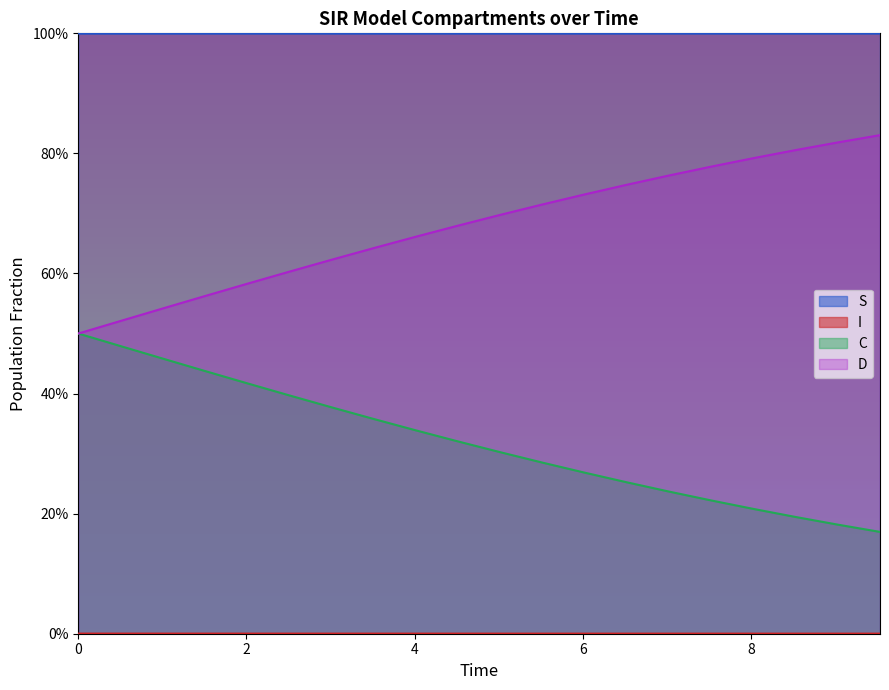

Which series changed the most between 1.5050167224080266 and 8.528428093645484?

D